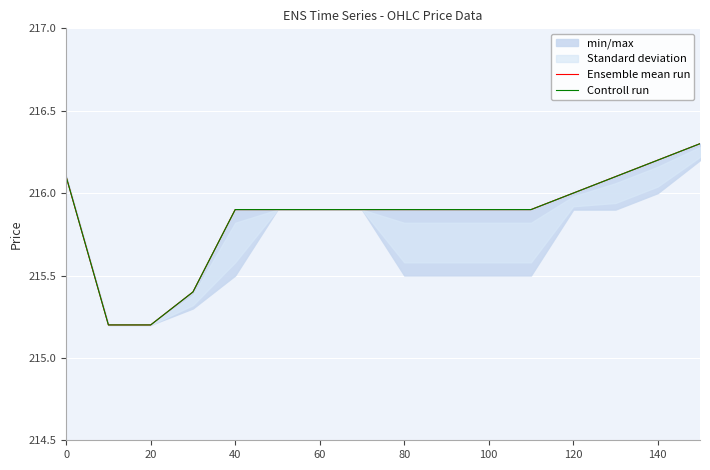

At how many categories does at least one series exceed 215?

16